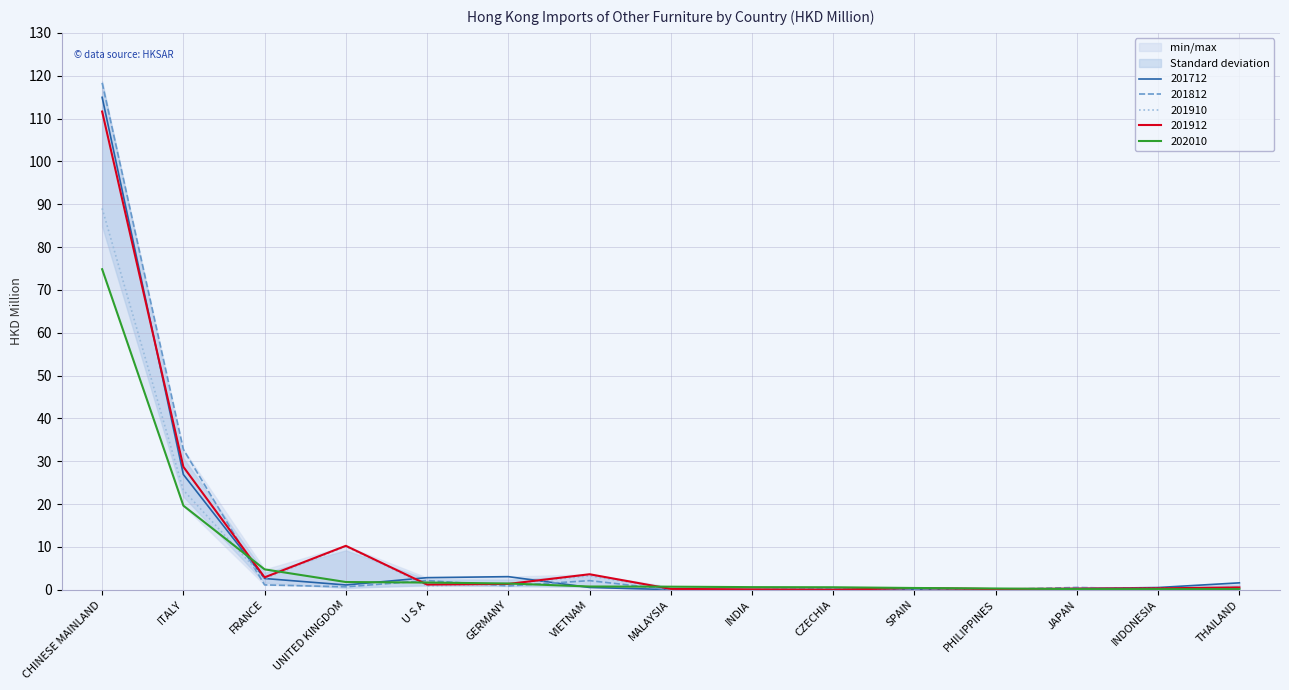

At which category does 201912 reach its first local peak?

UNITED KINGDOM